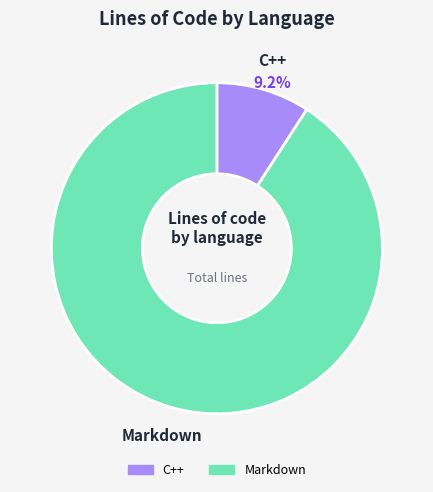

What percentage is the C++ slice, to the nearest percent?

9%